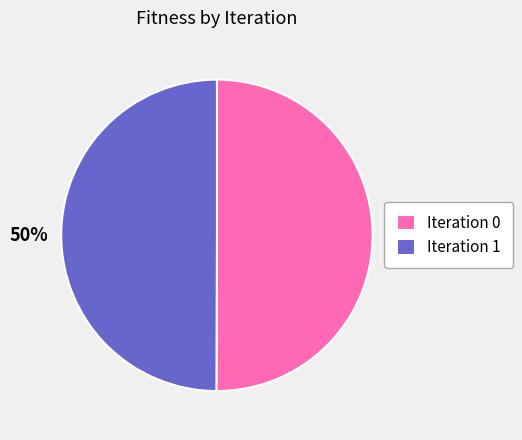

Approximately how many times larger is the value at Iteration 0 compared to Iteration 1?

1.0